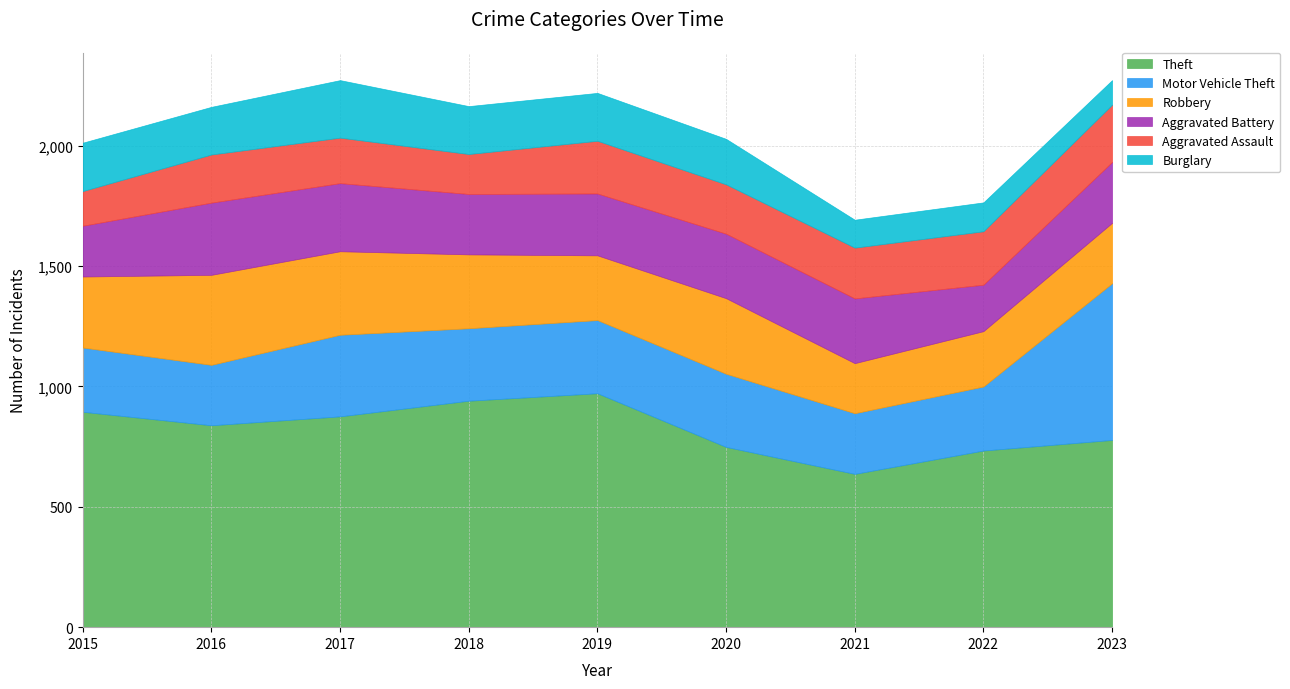

Which series changed the most between 2015 and 2016?

Aggravated Battery